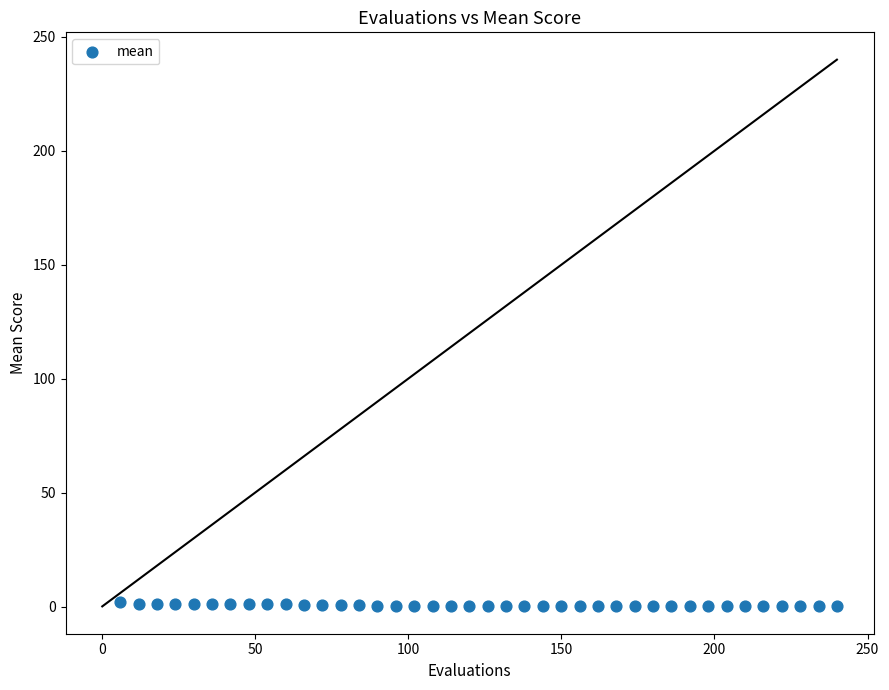

What is the range of X values (max minus min)?

234.0